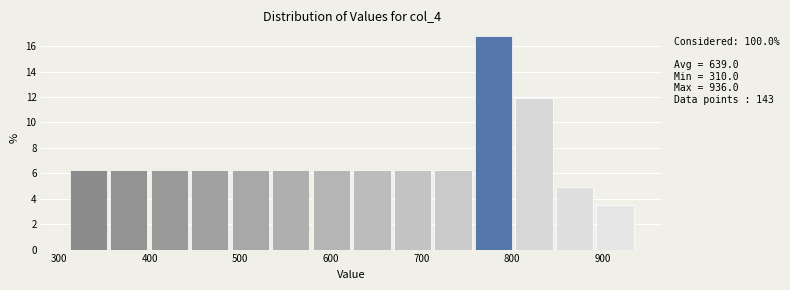

Which range on the x-axis has the tallest bar?

760 to 800